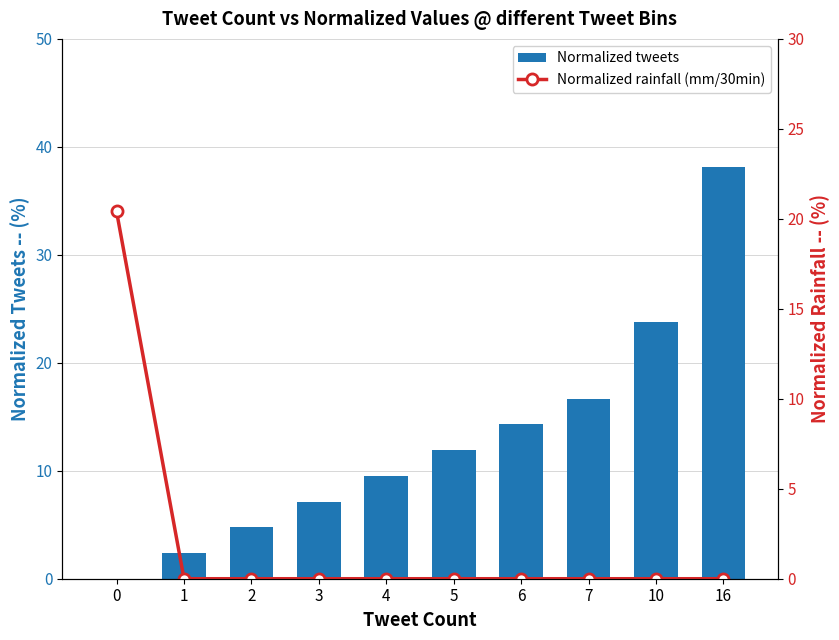

What value does the Normalized tweets series have at 4?

9.5